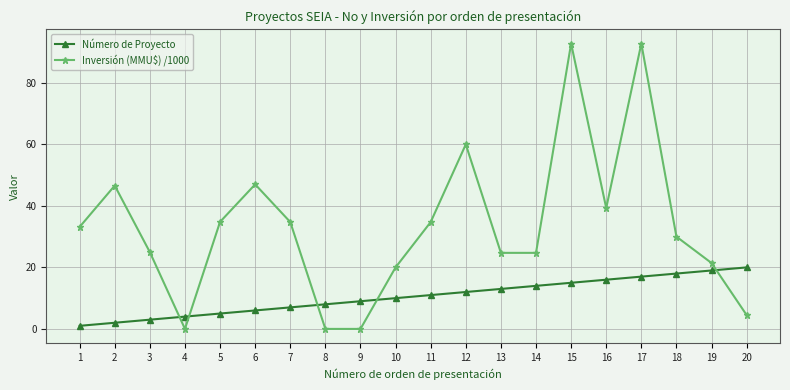

The value of Inversión (MMU$) /1000 at 1 is 55.1. True or false?

False